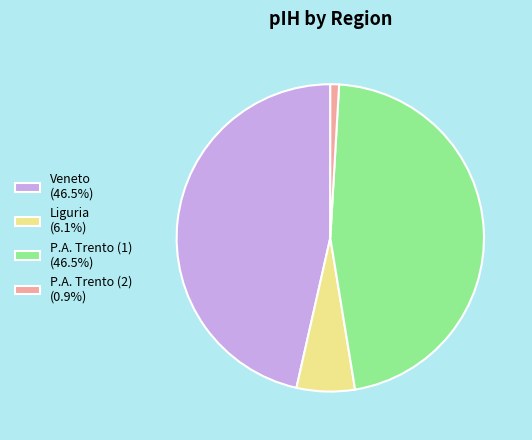

Is there any slice that represents more than half of the pie?

No